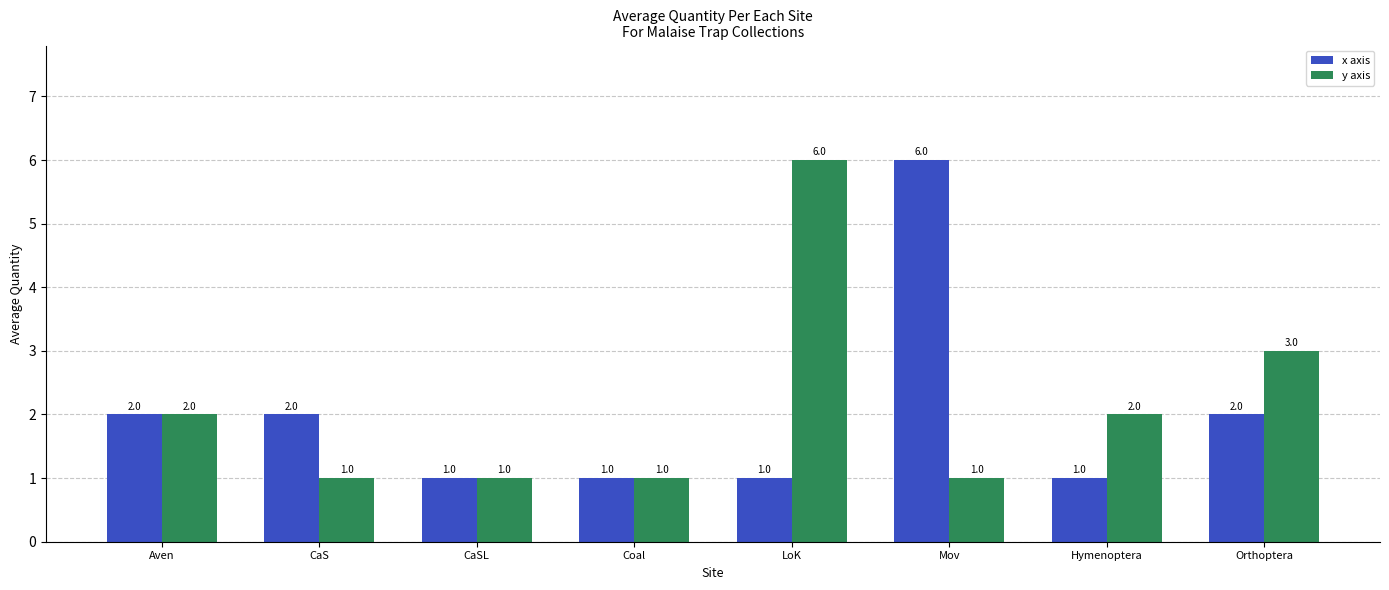

Between CaSL and LoK, which series saw the biggest shift?

y axis